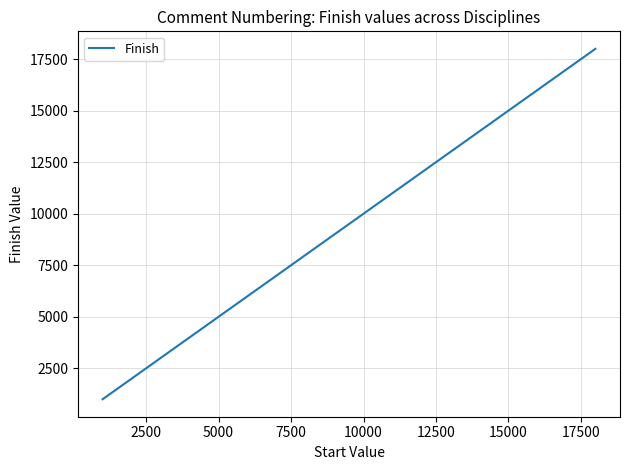

What is the difference between the maximum and minimum values?

17000